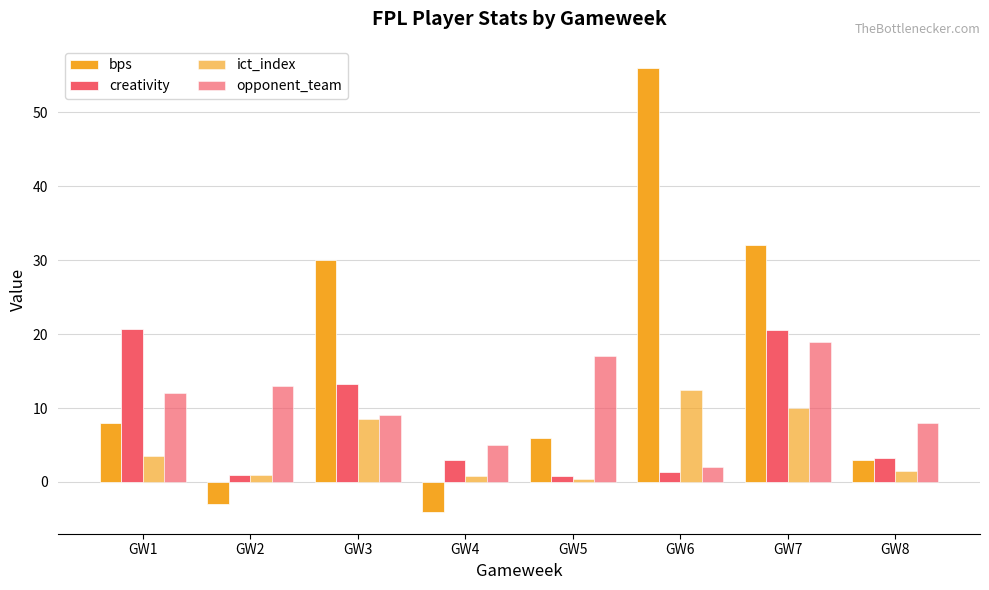

What is the value of the bps bar at the 1st from the left?

8.0